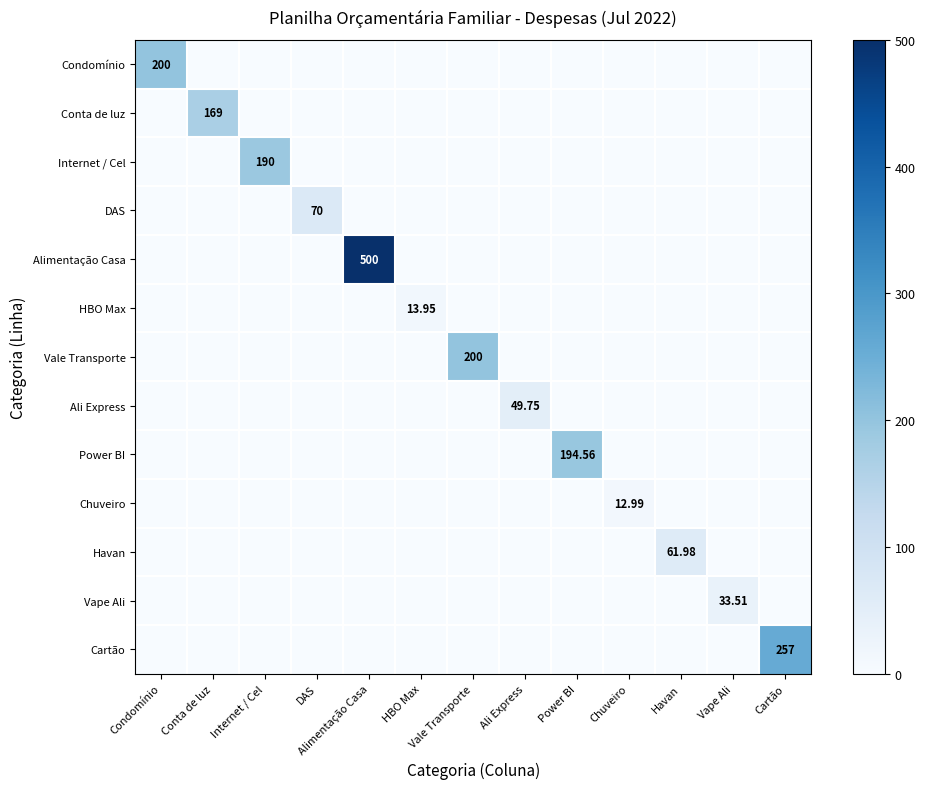

Is it true that Conta de luz equals 0.0 at Vale Transporte?

True